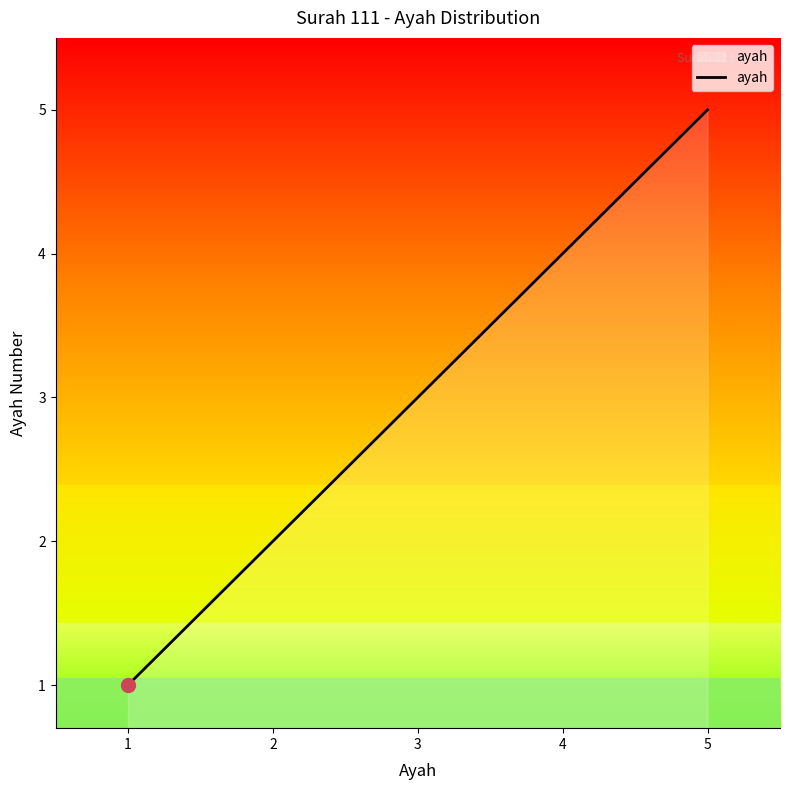

How many lines are shown in the chart?

1